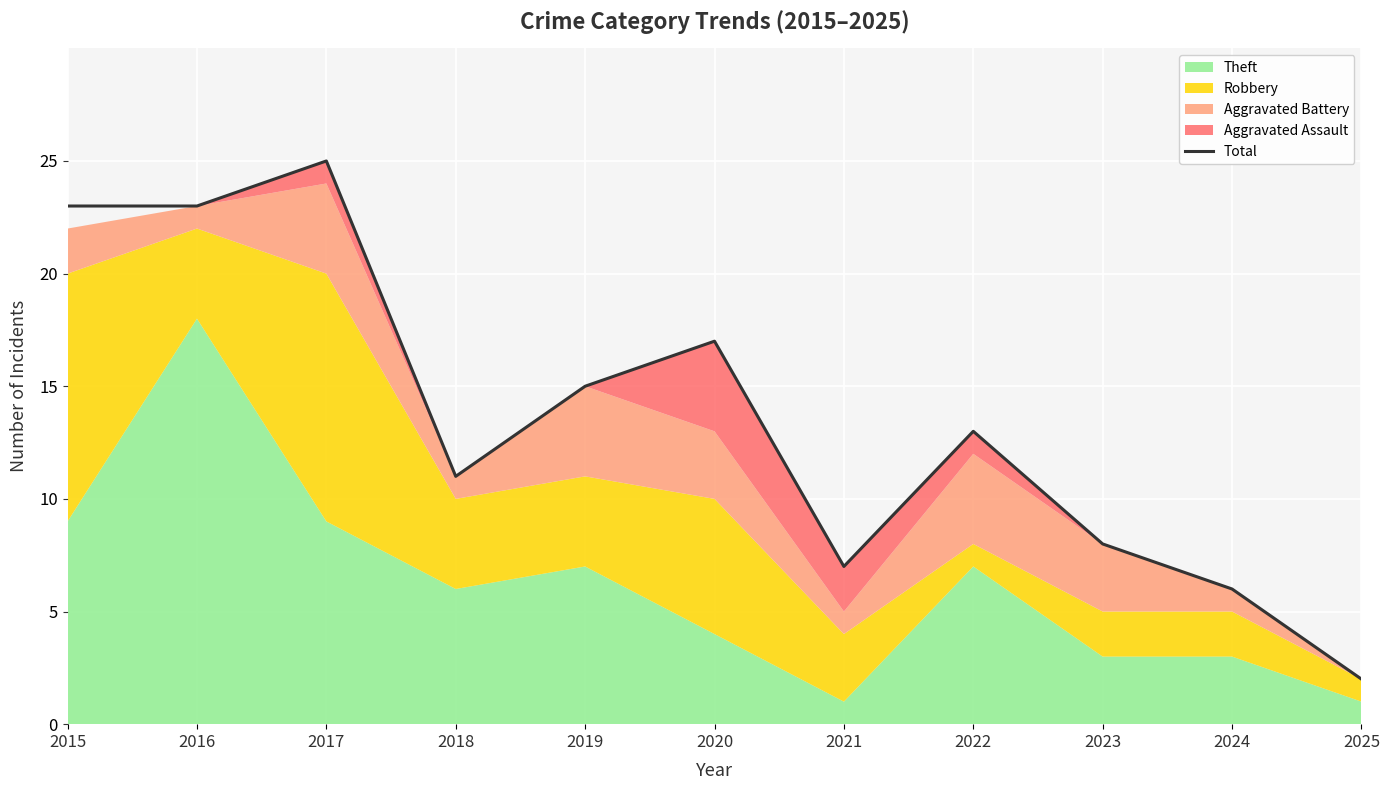

True or false: the data shows 10 at 2021.

False